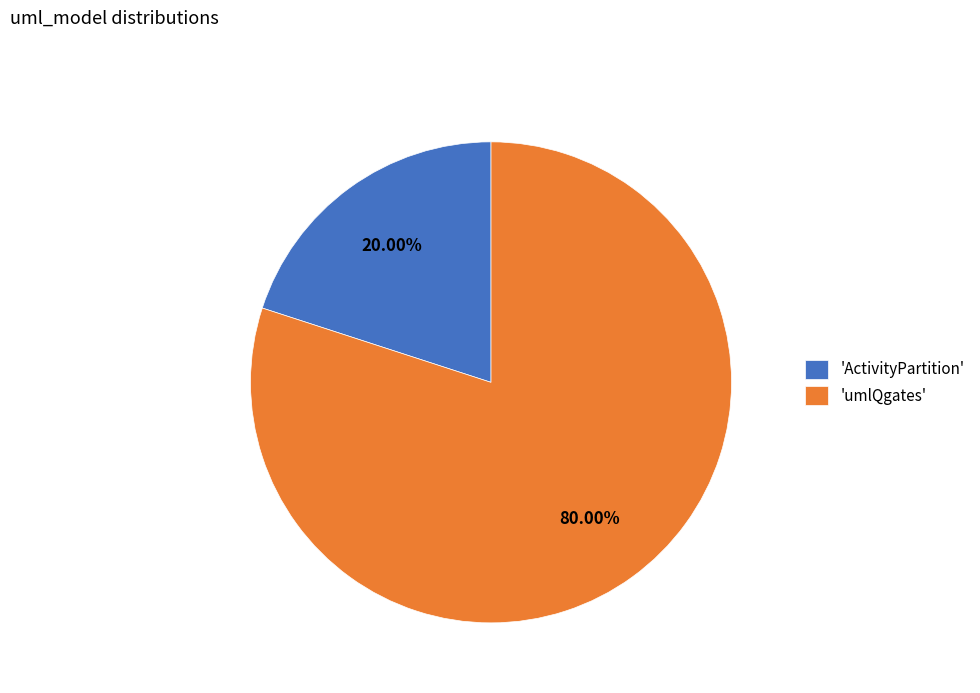

Count the number of slices in the pie.

2